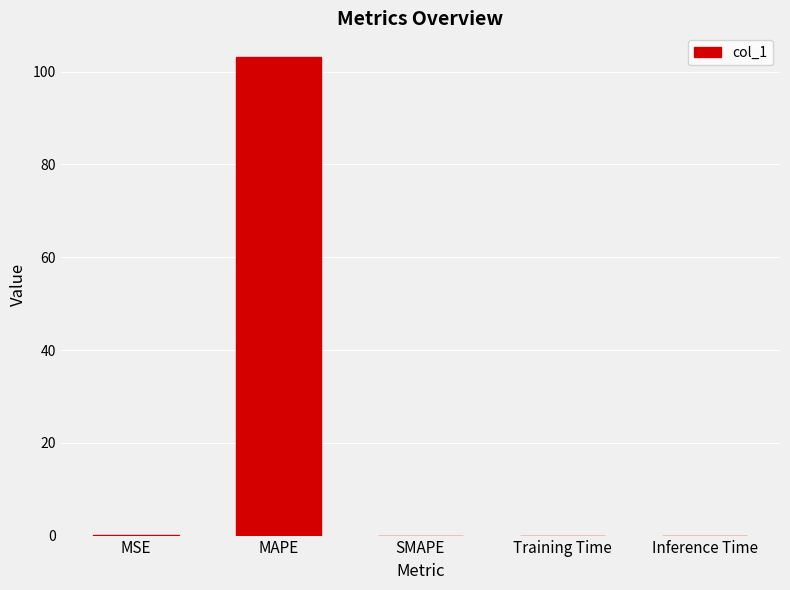

True or false: the data shows -64.8 at SMAPE.

False